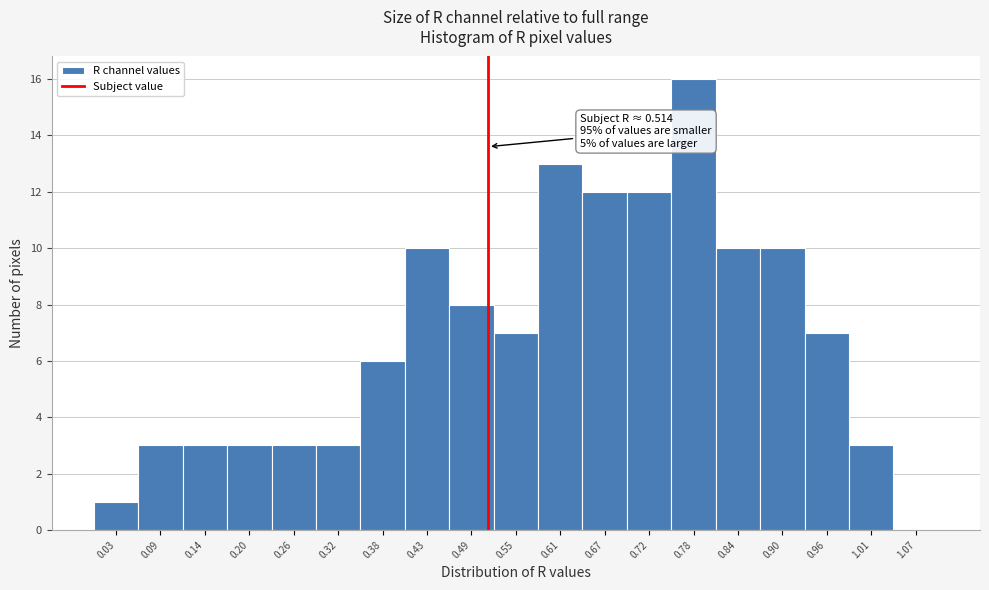

Over which range of the x-axis is the bar tallest?

0.75 to 0.81